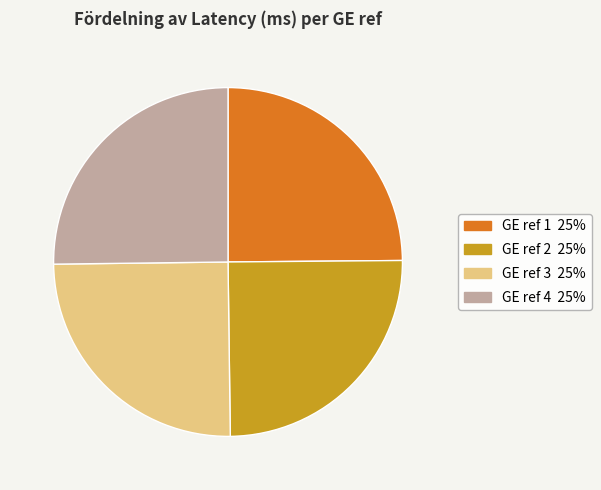

Does any single category account for the majority?

No